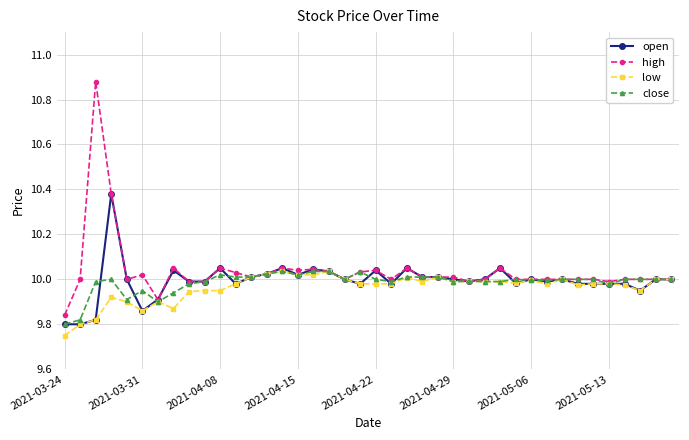

Which series has the largest range (max minus min)?

high